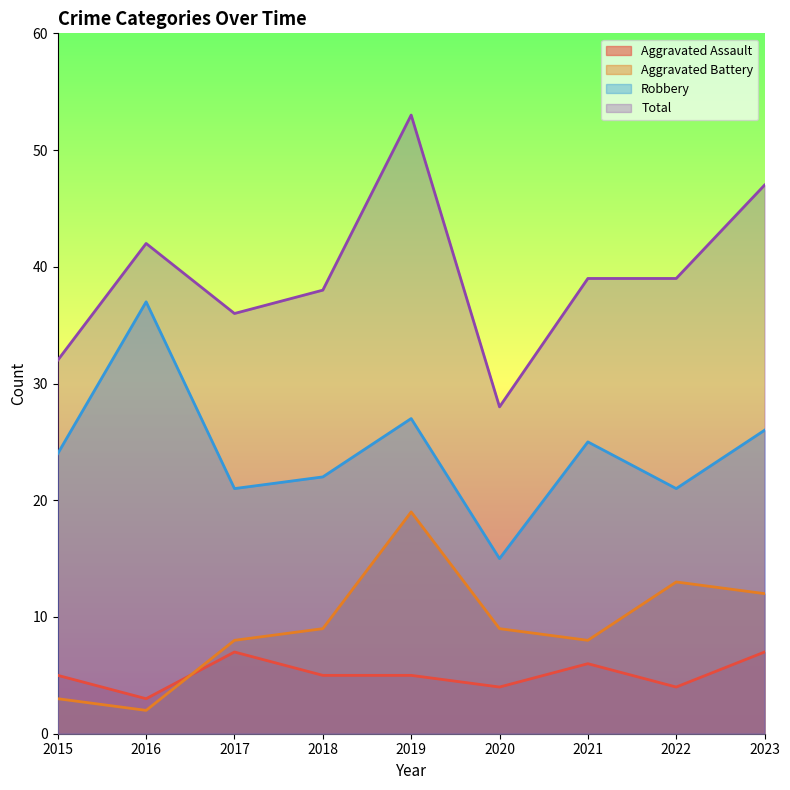

Which series changed the most between 2017 and 2019?

Total